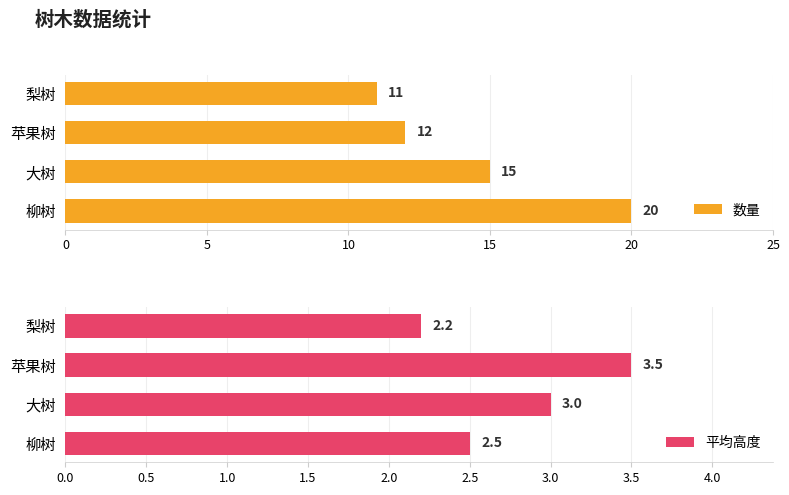

True or false: 数量 has a value of 12 at 苹果树.

True